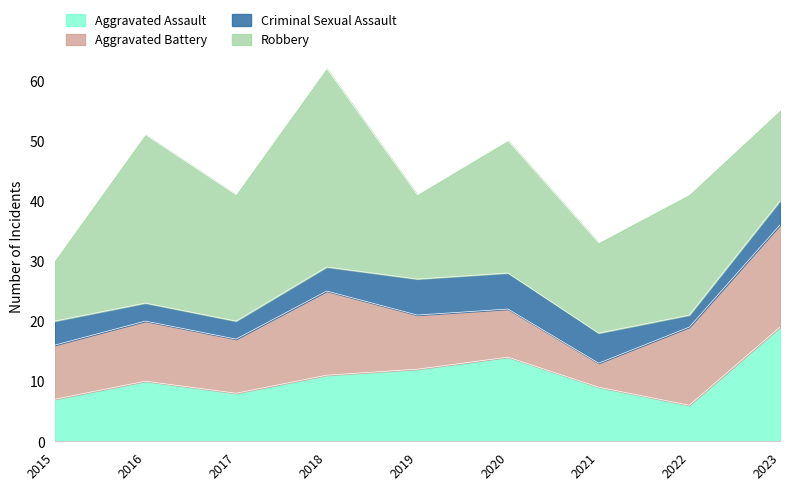

How many values in the Criminal Sexual Assault series exceed 4?

3